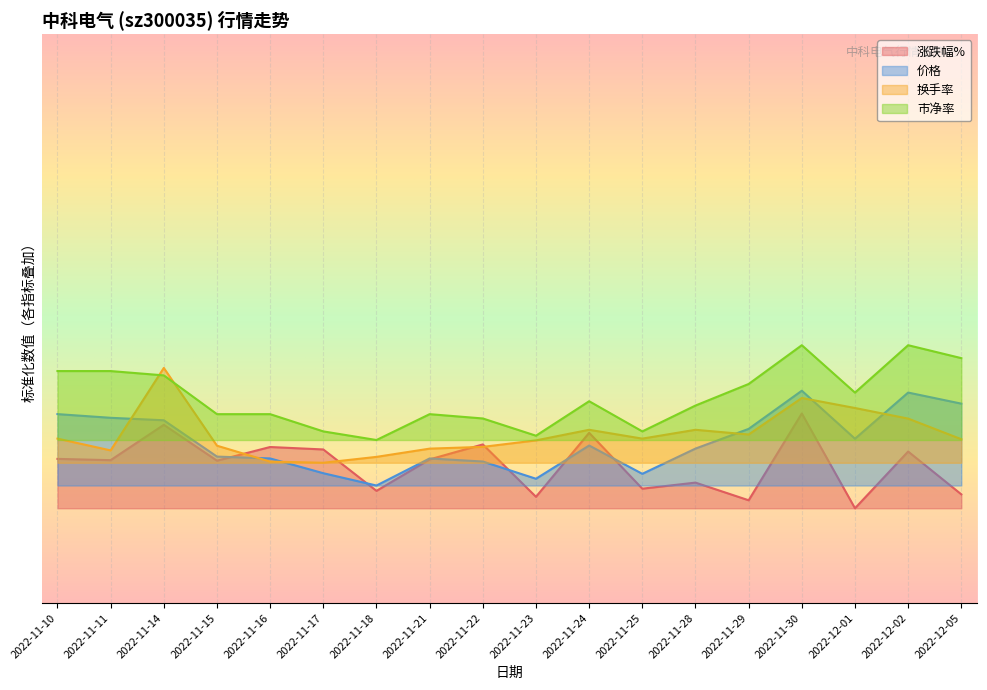

Reading left to right, transcribe all the data shown in this chart.

涨跌幅%: 2022-11-10=2.6	2022-11-11=2.5	2022-11-14=4.4	2022-11-15=2.5	2022-11-16=3.2	2022-11-17=3.1	2022-11-18=0.9	2022-11-21=2.6	2022-11-22=3.4	2022-11-23=0.6	2022-11-24=4.0	2022-11-25=1.0	2022-11-28=1.4	2022-11-29=0.4	2022-11-30=5.0	2022-12-01=0.0	2022-12-02=3.0	2022-12-05=0.7
价格: 2022-11-10=5.0	2022-11-11=4.8	2022-11-14=4.6	2022-11-15=2.7	2022-11-16=2.6	2022-11-17=1.8	2022-11-18=1.2	2022-11-21=2.6	2022-11-22=2.5	2022-11-23=1.6	2022-11-24=3.3	2022-11-25=1.8	2022-11-28=3.1	2022-11-29=4.2	2022-11-30=6.2	2022-12-01=3.7	2022-12-02=6.1	2022-12-05=5.5
换手率: 2022-11-10=3.7	2022-11-11=3.1	2022-11-14=7.4	2022-11-15=3.3	2022-11-16=2.5	2022-11-17=2.4	2022-11-18=2.7	2022-11-21=3.1	2022-11-22=3.2	2022-11-23=3.6	2022-11-24=4.1	2022-11-25=3.7	2022-11-28=4.1	2022-11-29=3.9	2022-11-30=5.8	2022-12-01=5.3	2022-12-02=4.7	2022-12-05=3.6
市净率: 2022-11-10=7.2	2022-11-11=7.2	2022-11-14=7.0	2022-11-15=5.0	2022-11-16=5.0	2022-11-17=4.1	2022-11-18=3.6	2022-11-21=5.0	2022-11-22=4.7	2022-11-23=3.8	2022-11-24=5.6	2022-11-25=4.1	2022-11-28=5.4	2022-11-29=6.6	2022-11-30=8.6	2022-12-01=6.1	2022-12-02=8.6	2022-12-05=7.9